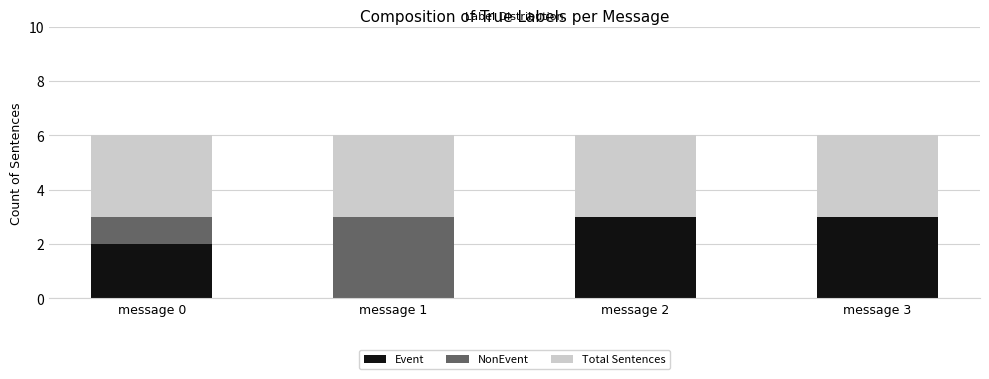

The value of Event at message 2 is 5. True or false?

False